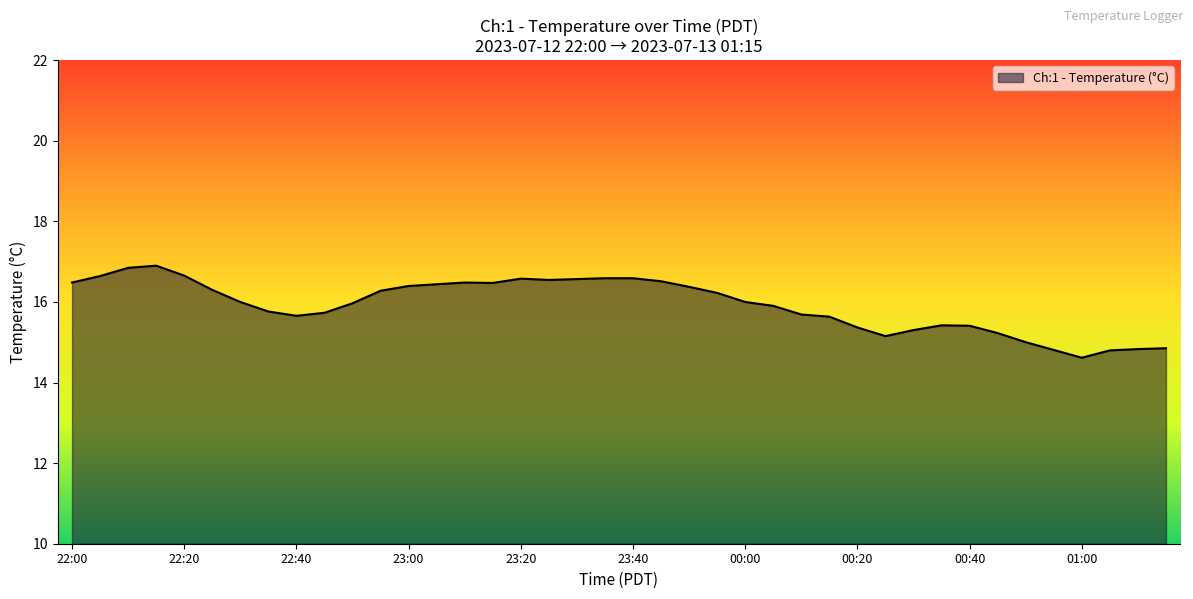

What is the minimum value shown in the chart?

14.6